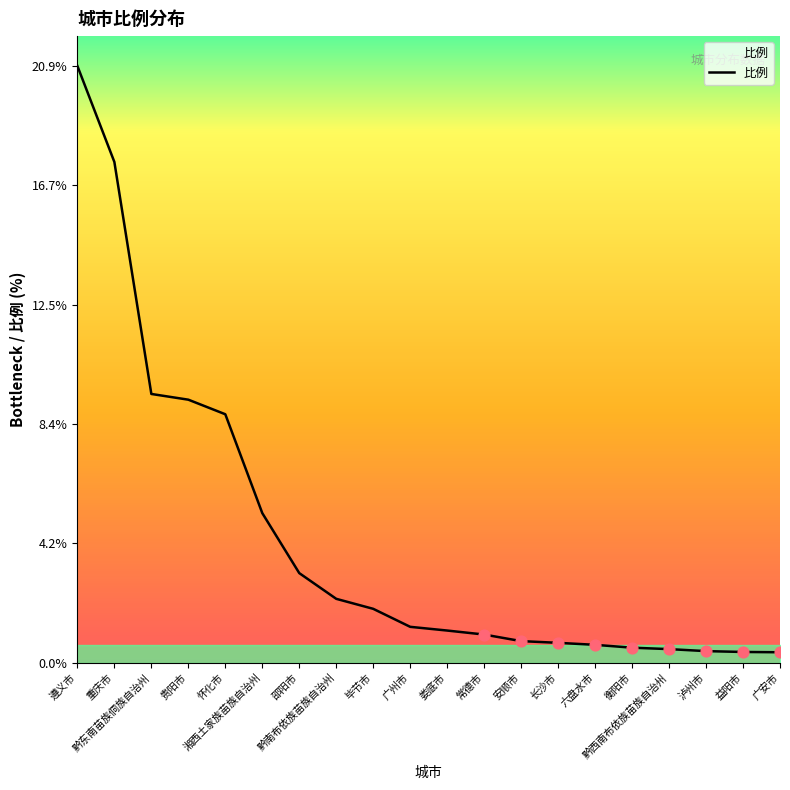

What is the change in value from 毕节市 to 益阳市?

-1.5